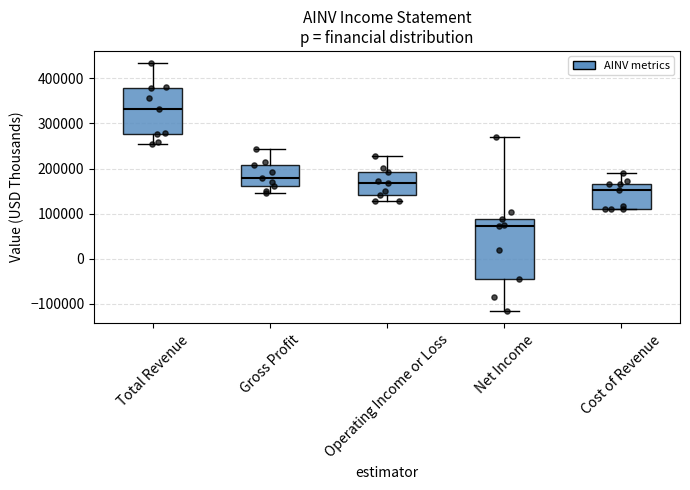

Reading left to right, transcribe this box plot: for each box, give where its median line is, the range the box spans, and where its two whiskers end, as read against the y-axis. The values are not printed on the chart, so give them approximately, as read against the axis.

Total Revenue: median 330000, box 280000 to 380000, whiskers 260000 to 430000
Gross Profit: median 180000, box 160000 to 210000, whiskers 150000 to 240000
Operating Income or Loss: median 170000, box 140000 to 190000, whiskers 130000 to 230000
Net Income: median 70000, box -40000 to 90000, whiskers -120000 to 270000
Cost of Revenue: median 150000, box 110000 to 170000, whiskers 110000 to 190000